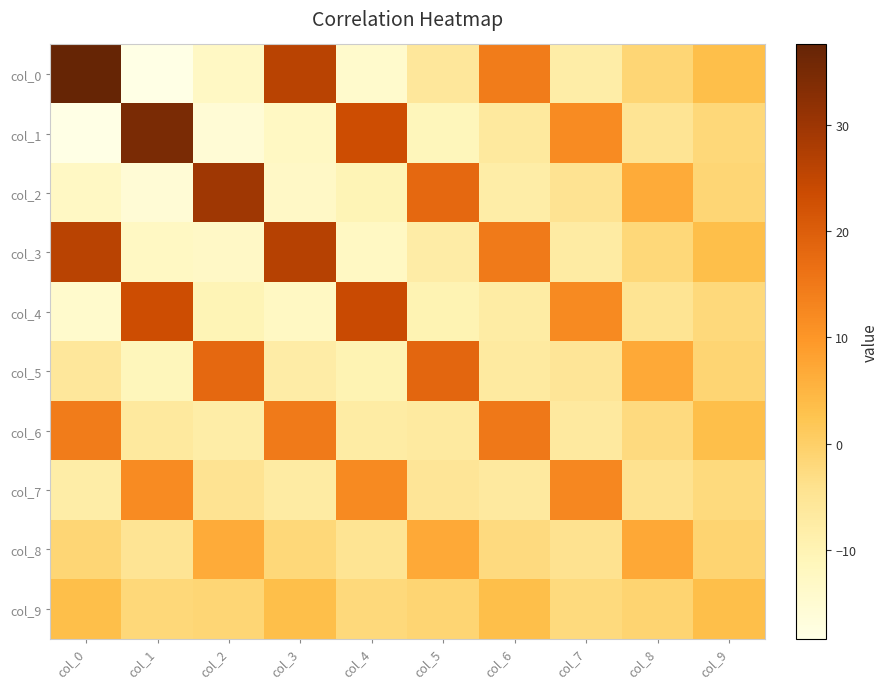

What is the spread (max minus min) of values at col_5?

29.7